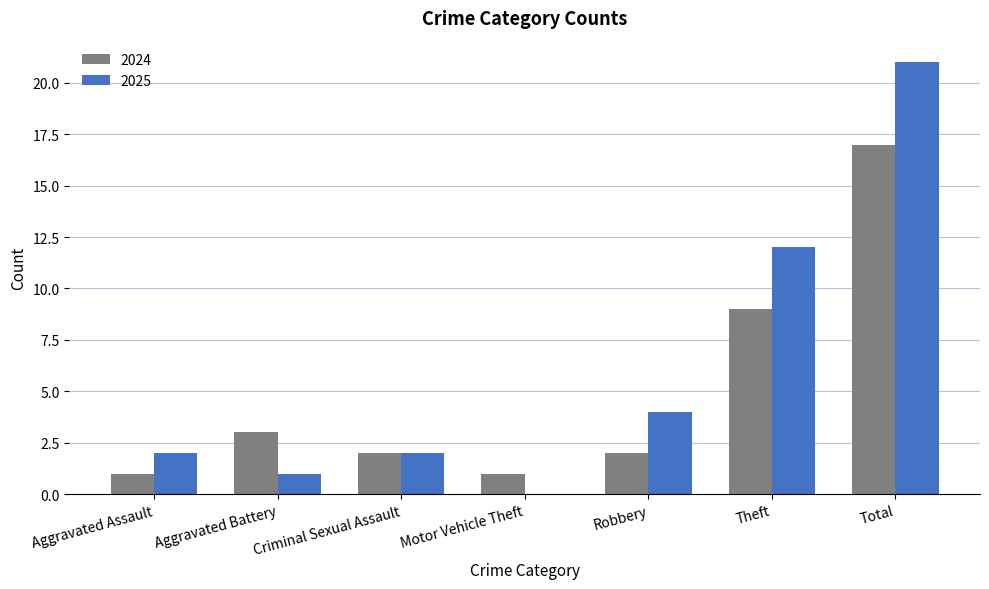

Reading left to right, extract all data points from this chart.

2024: Aggravated Assault=1	Aggravated Battery=3	Criminal Sexual Assault=2	Motor Vehicle Theft=1	Robbery=2	Theft=9	Total=17
2025: Aggravated Assault=2	Aggravated Battery=1	Criminal Sexual Assault=2	Motor Vehicle Theft=0	Robbery=4	Theft=12	Total=21